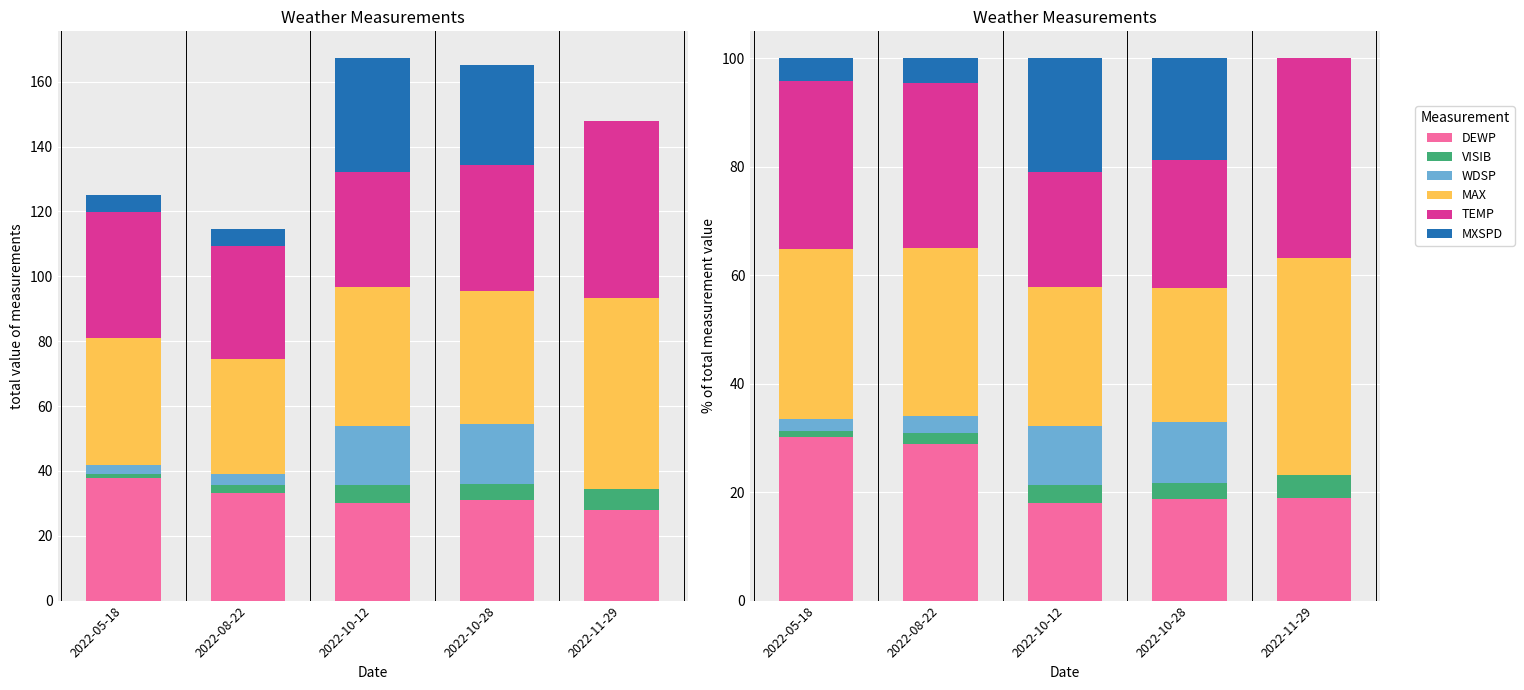

What is the sum of the MAX values at 2022-08-22 and 2022-11-29?

71.0